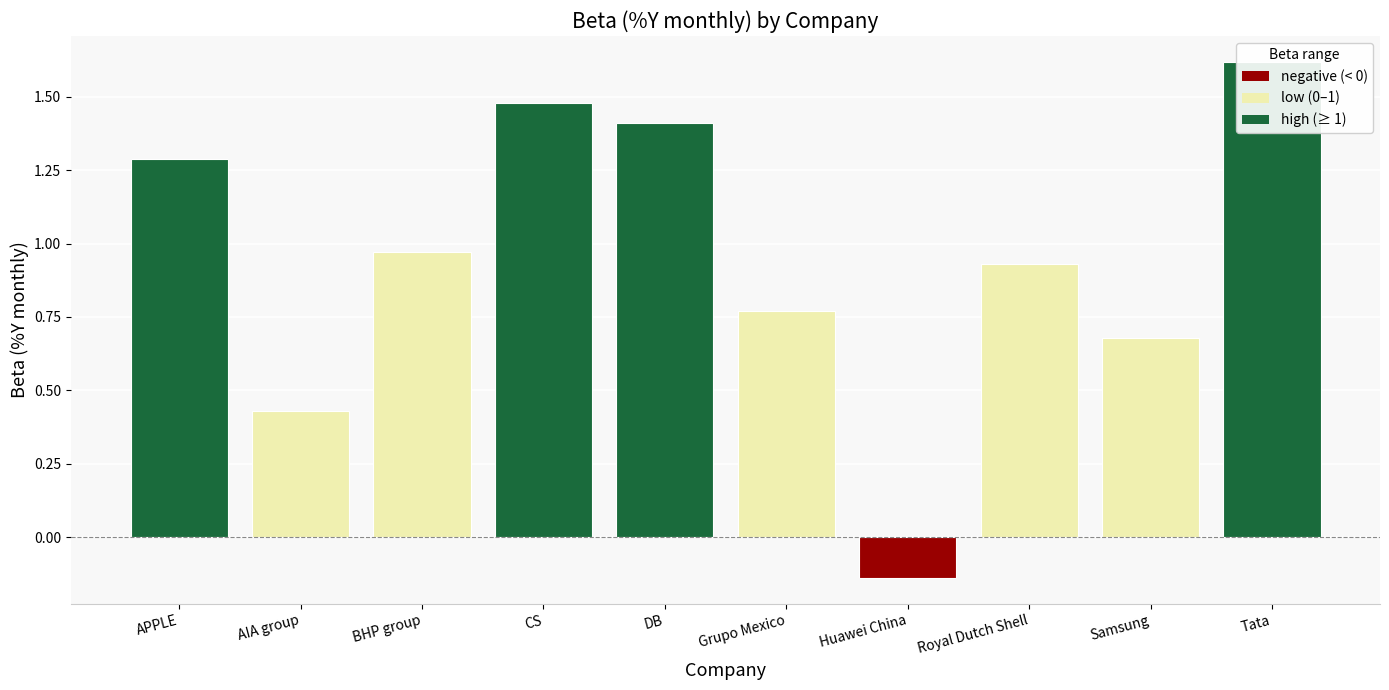

What is the maximum value shown in the chart?

1.6